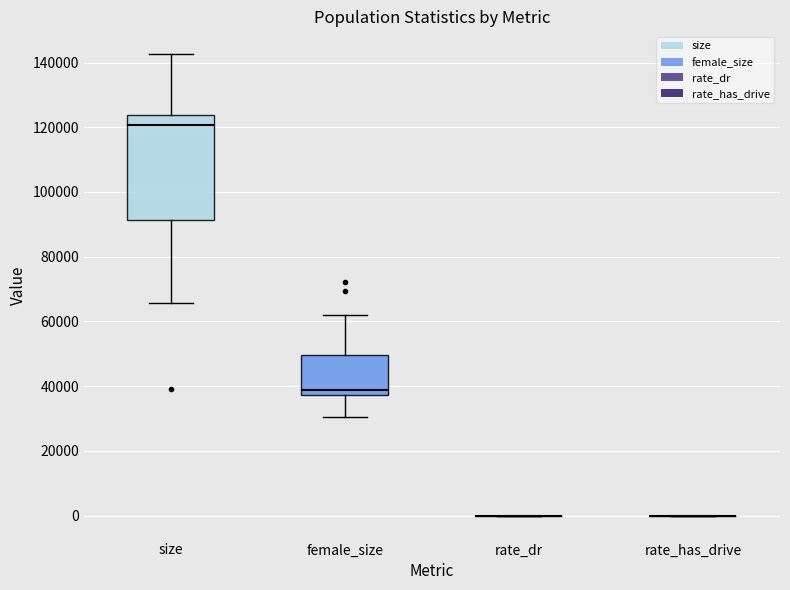

Which box is the tallest, from its lower edge to its upper edge?

size